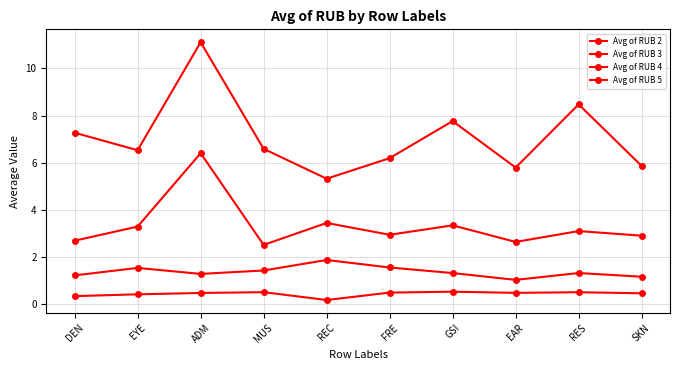

Is it true that Avg of RUB 4 equals 3.3 at GSI?

True